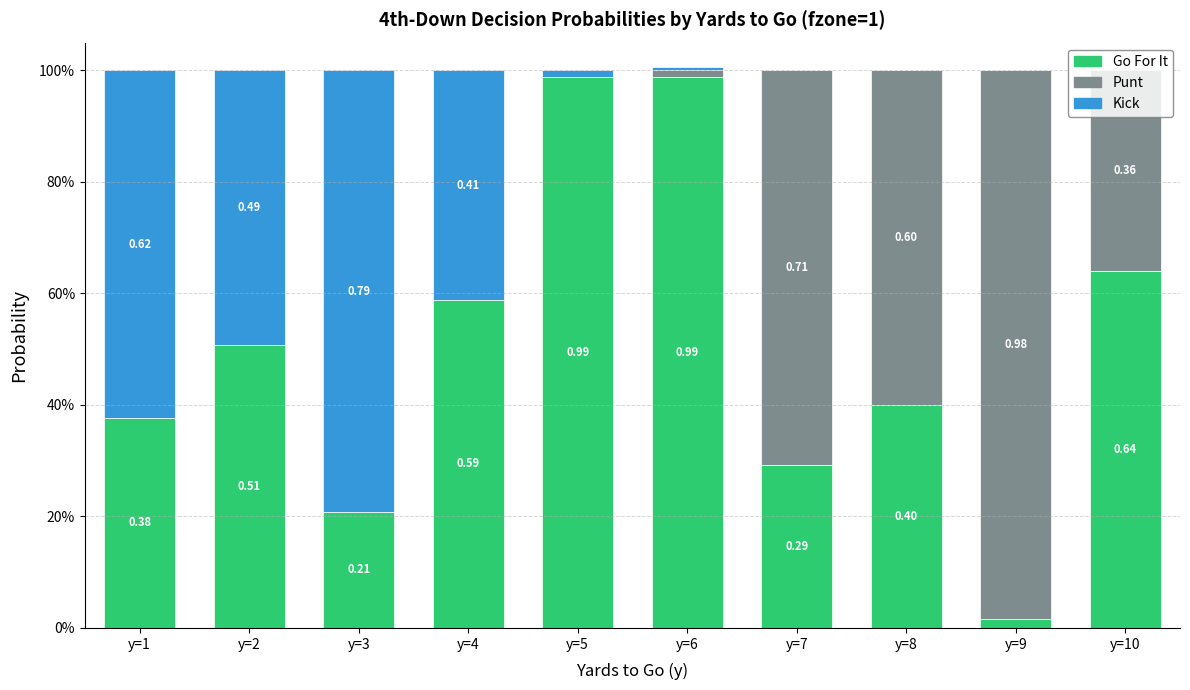

Are the bars grouped side by side (vs. stacked)?

No